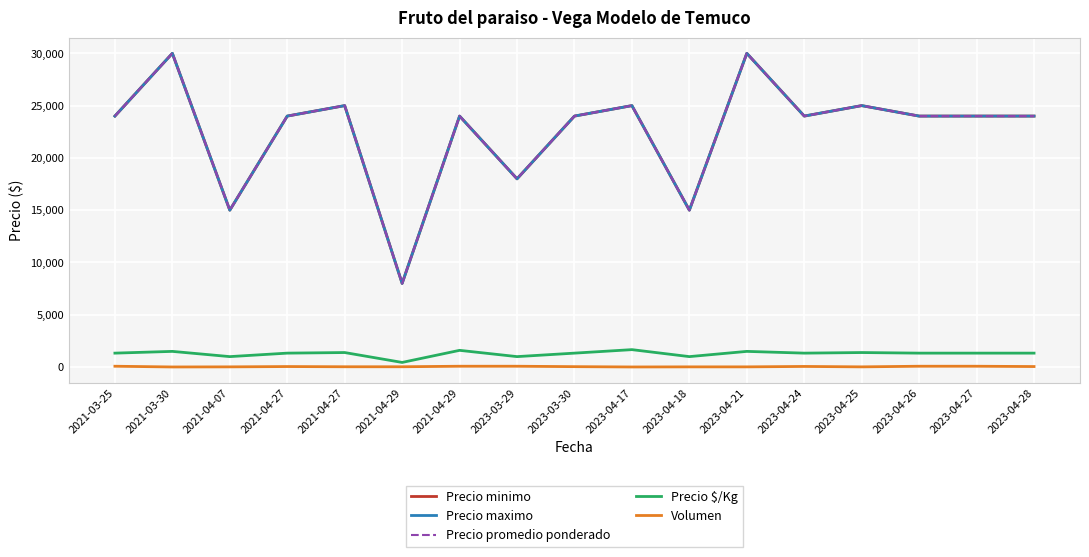

True or false: Volumen and Precio $/Kg cross at least once.

False